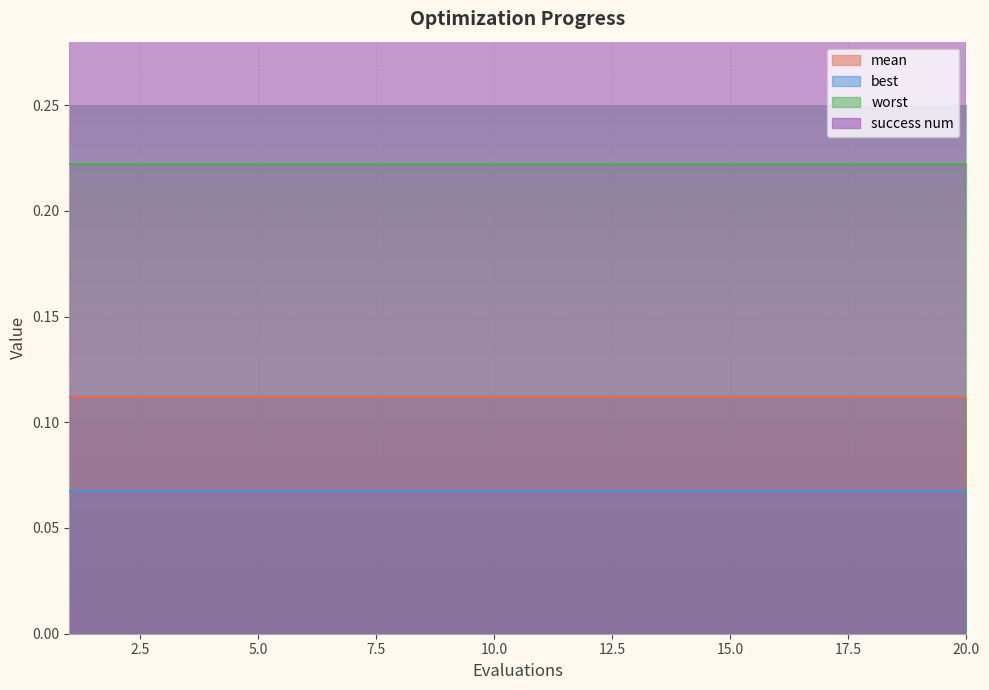

How many data points does each series have?

20